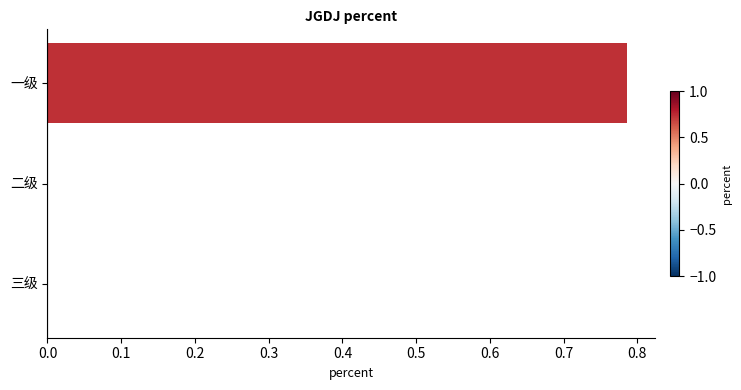

Is it true that the value at 三级 is 0.0?

True